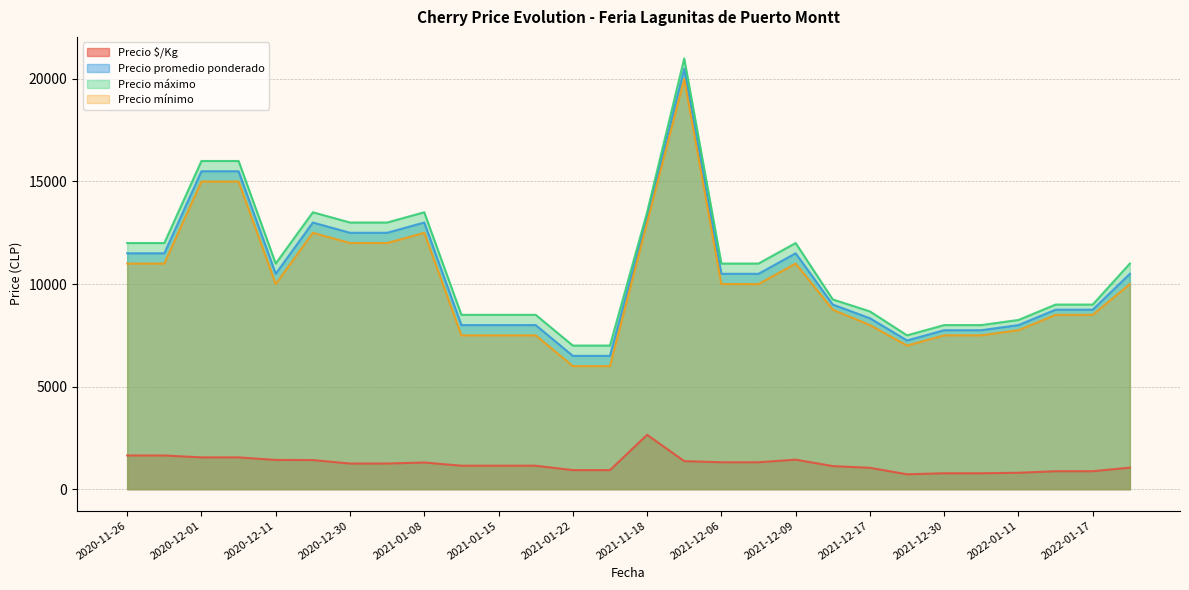

List the series in order of their peak value, highest first.

Precio máximo, Precio promedio ponderado, Precio mínimo, Precio $/Kg